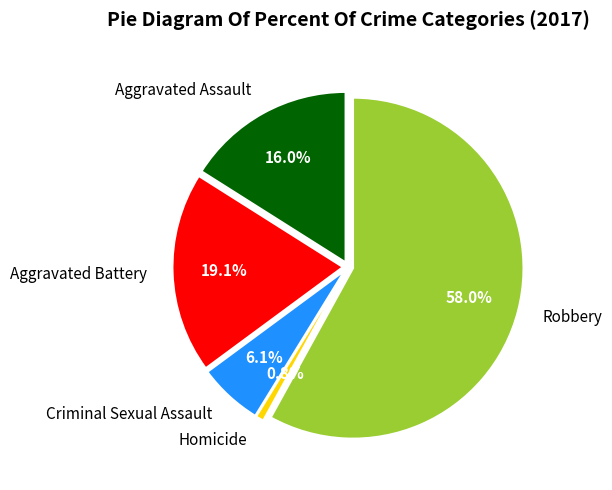

To the nearest percent, what is the difference between the largest and smallest slice percentages?

57%